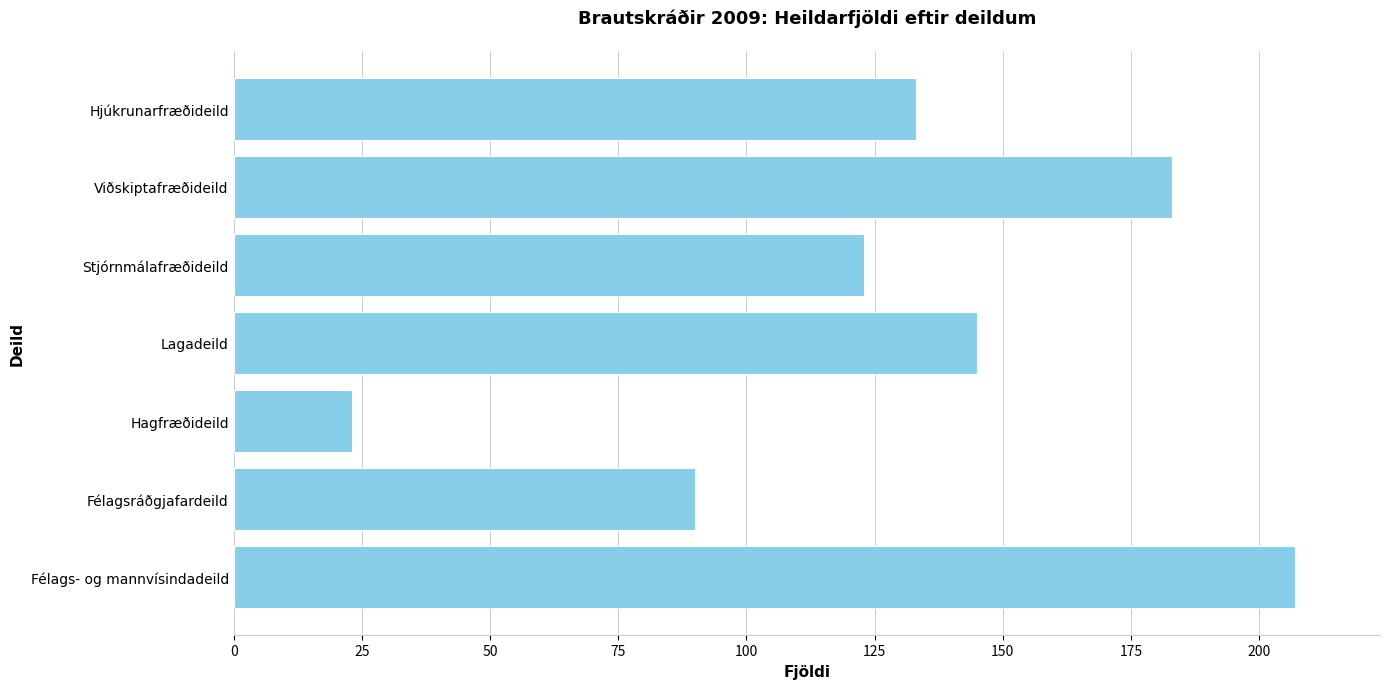

Is it true that the value at Hjúkrunarfræðideild is 60?

False